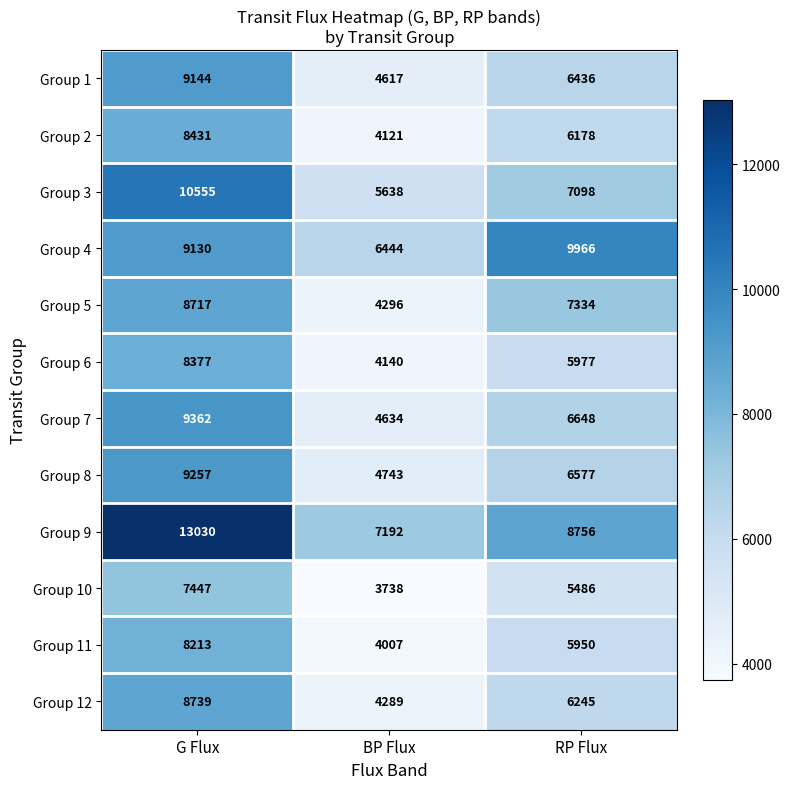

What value does the Group 11 series have at RP Flux, to the nearest 50?

5950